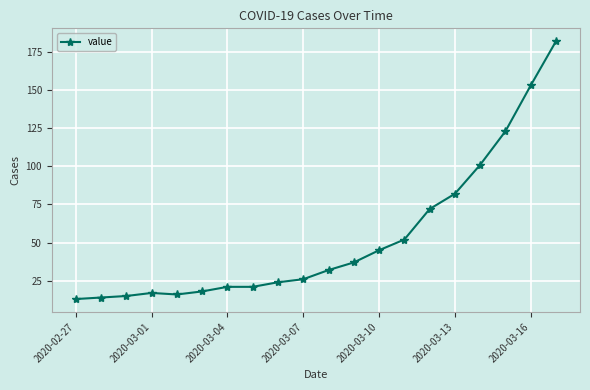

What is the maximum value shown in the chart?

182